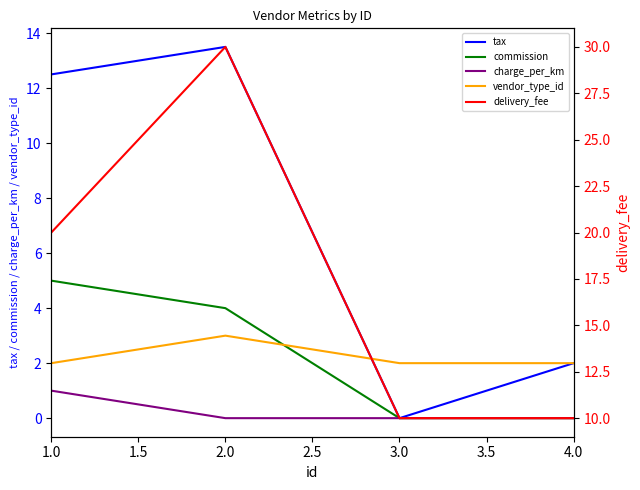

What is the total value across all series at 1.0?

40.5